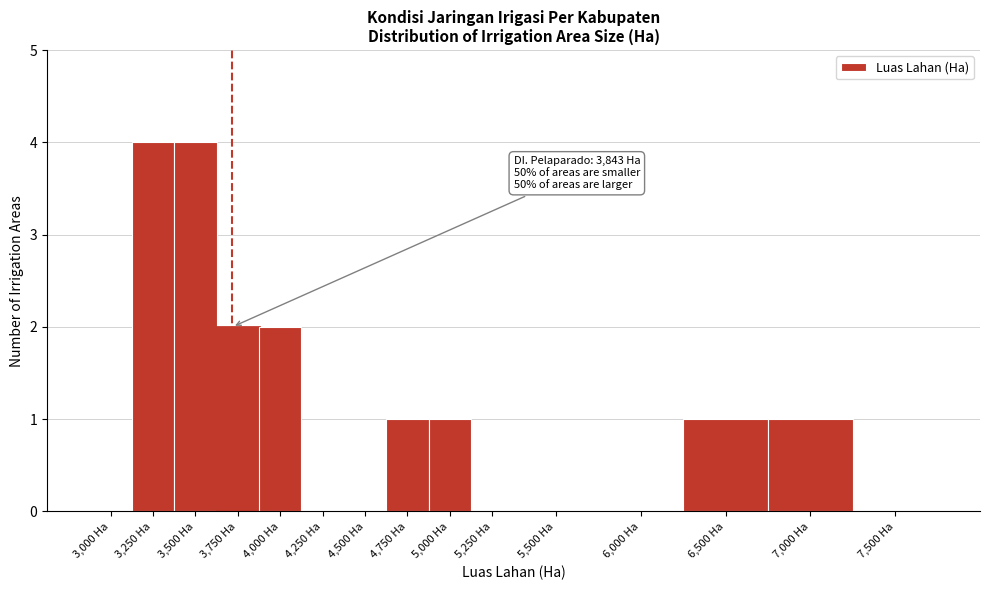

Reading right to left, extract all data points from this chart.

7,500 Ha=0	7,000 Ha=1	6,500 Ha=1	6,000 Ha=0	5,500 Ha=0	5,250 Ha=0	5,000 Ha=1	4,750 Ha=1	4,500 Ha=0	4,250 Ha=0	4,000 Ha=2	3,750 Ha=2	3,500 Ha=4	3,250 Ha=4	3,000 Ha=0